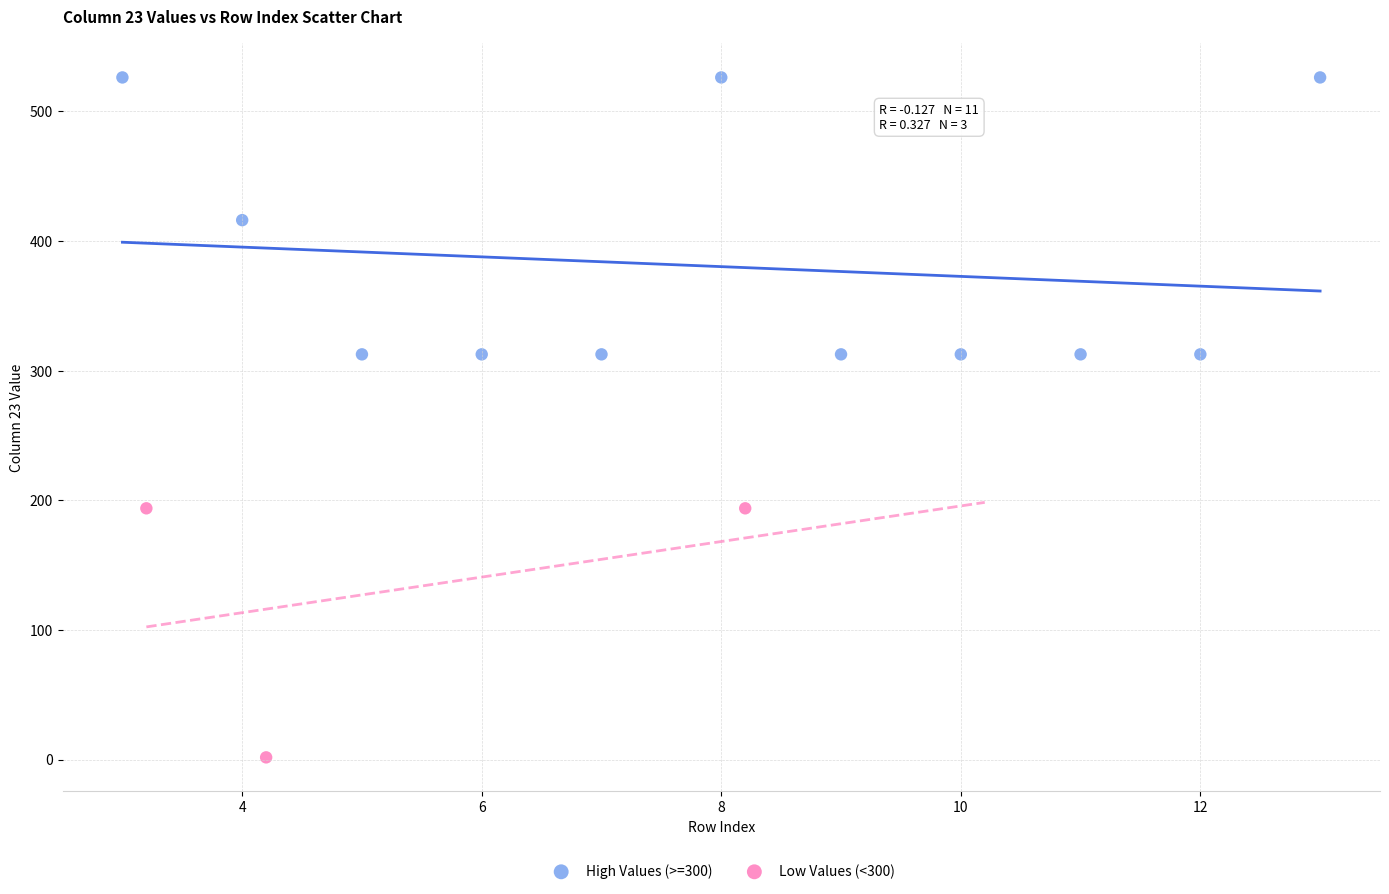

Which series has the widest spread of Y values?

High Values (>=300)